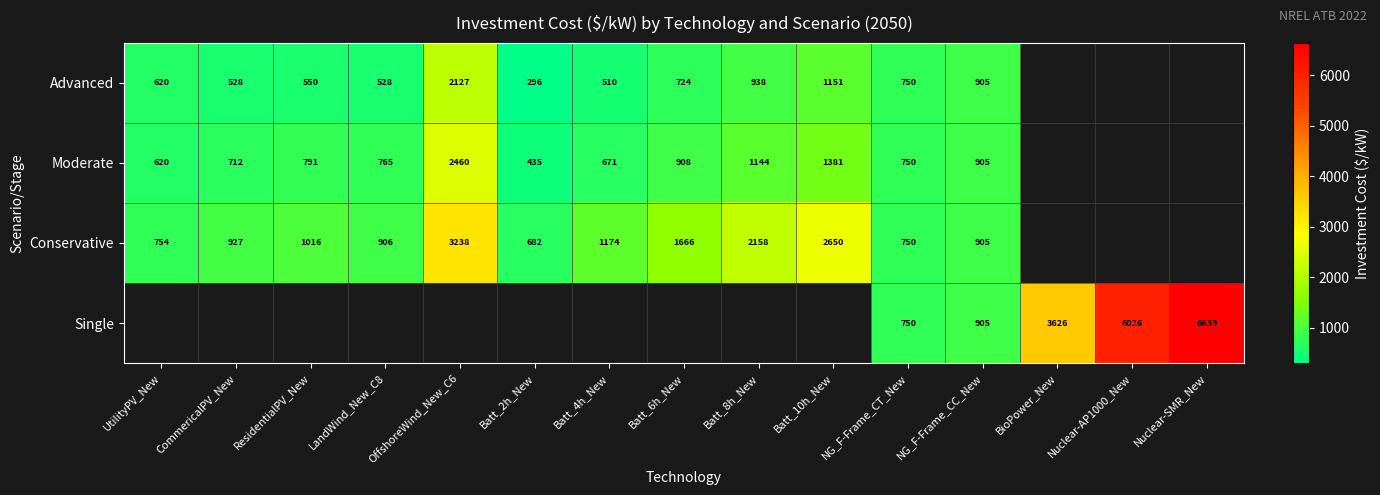

What value does the Advanced series have at Batt_10h_New?

1151.5